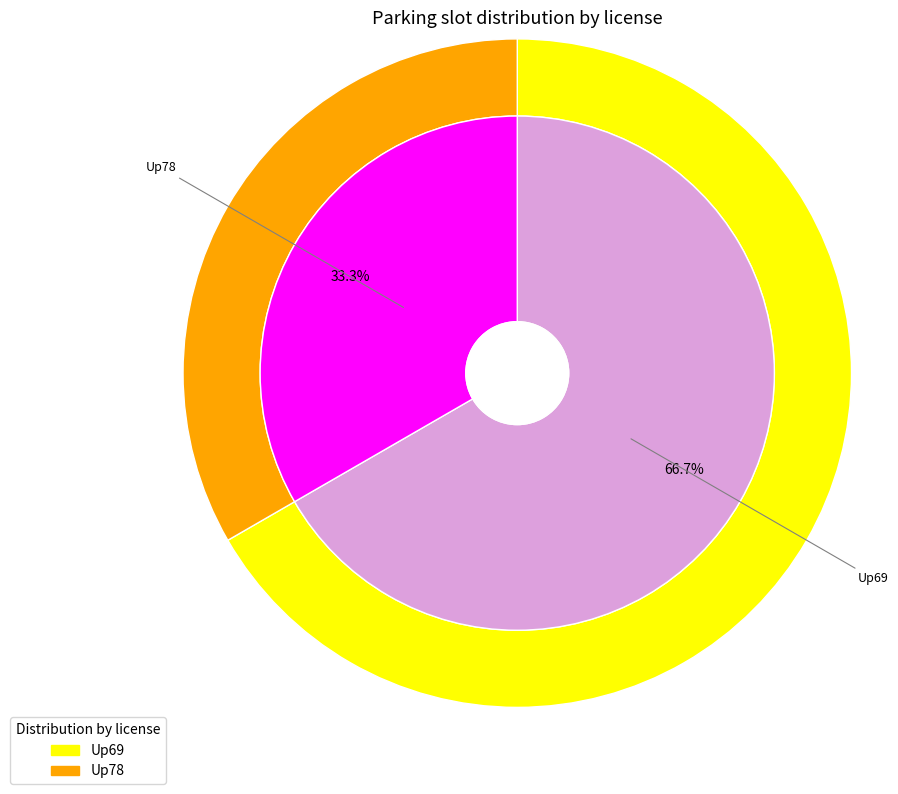

Which slice is the largest?

Up69